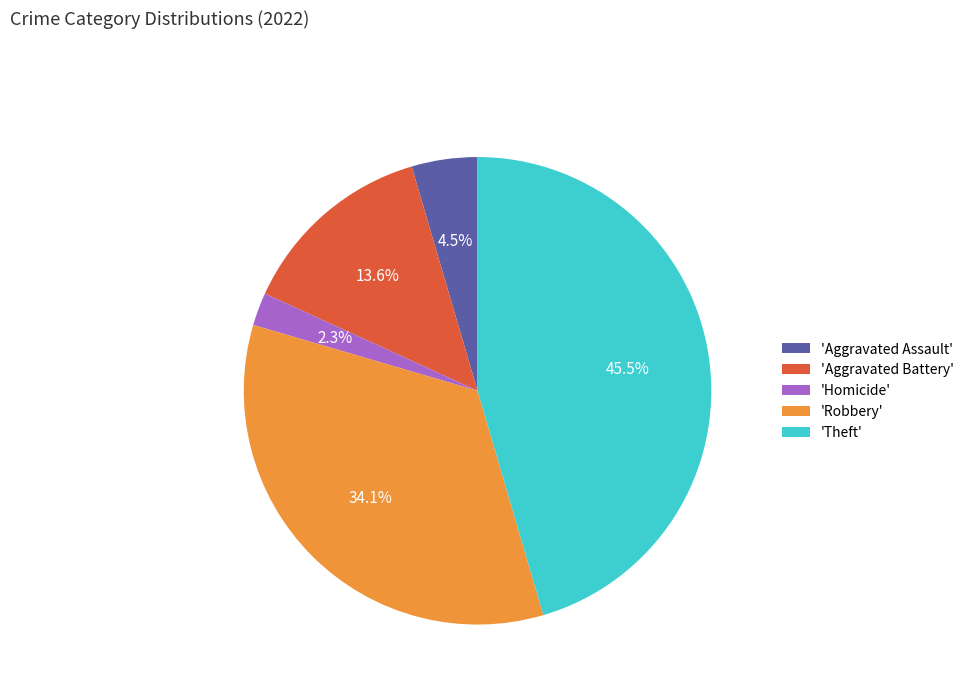

Does any single category account for the majority?

No